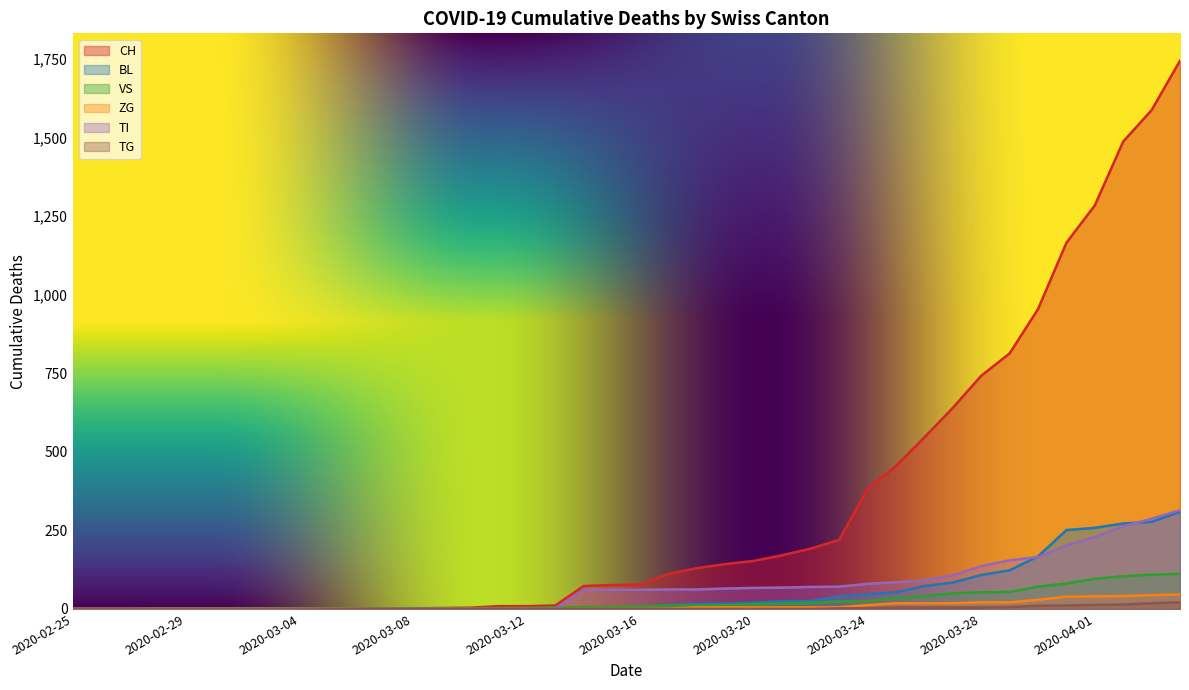

How many series are shown in this chart?

6